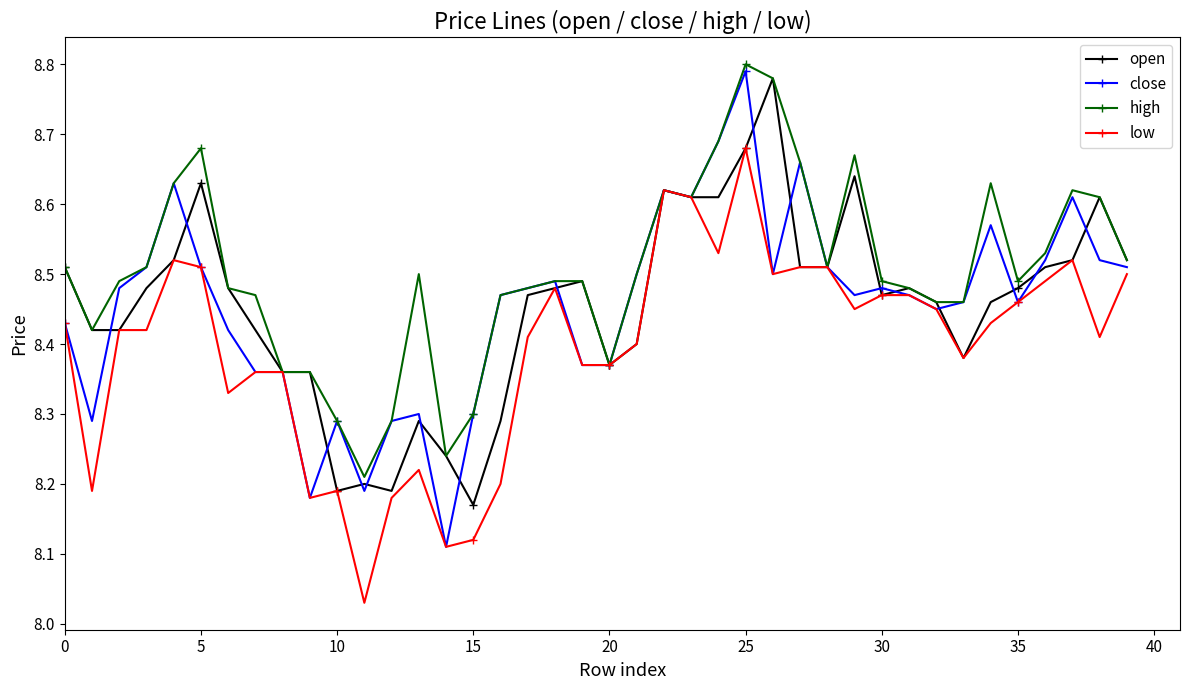

True or false: open has more than 0 interior local peaks.

True